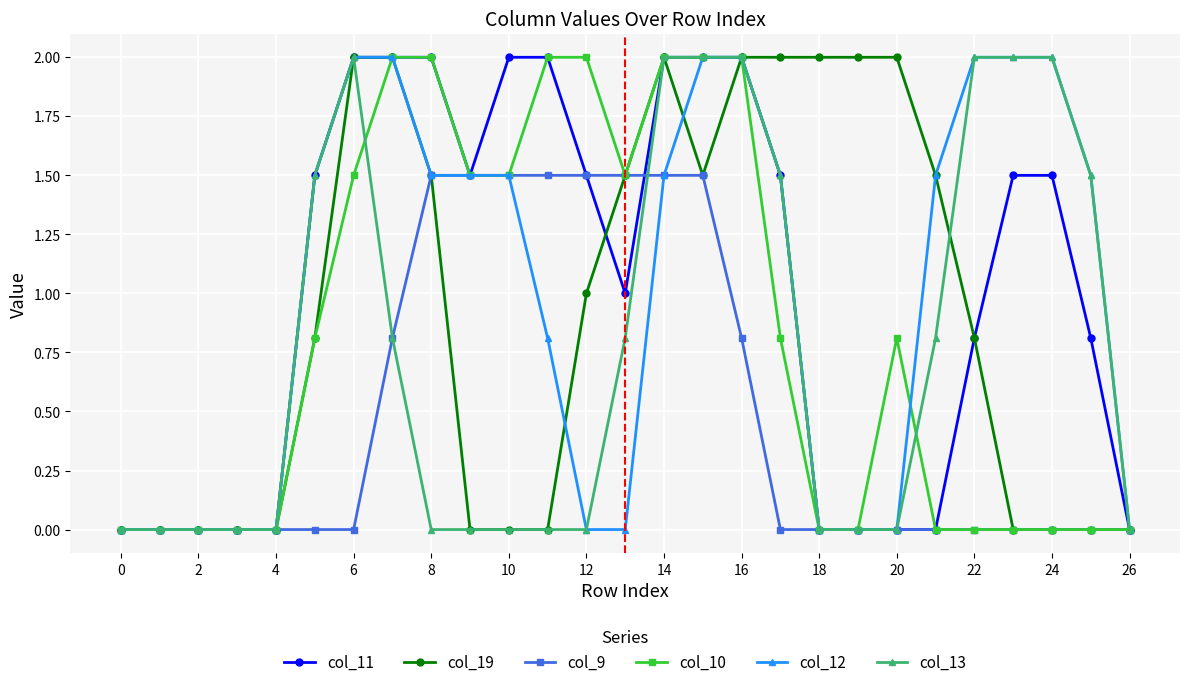

What is the highest value of the col_11 series?

2.0